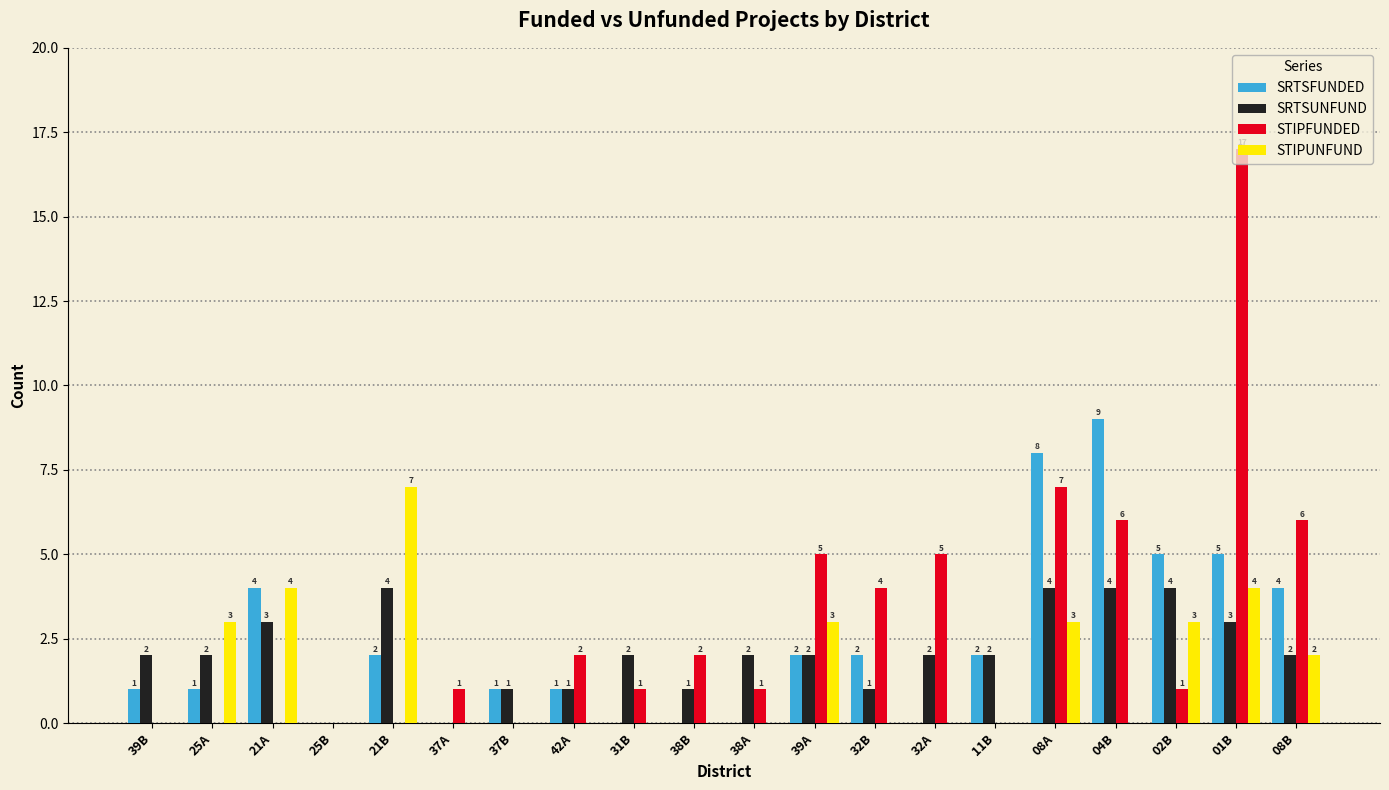

How many categories are shown in the chart?

20